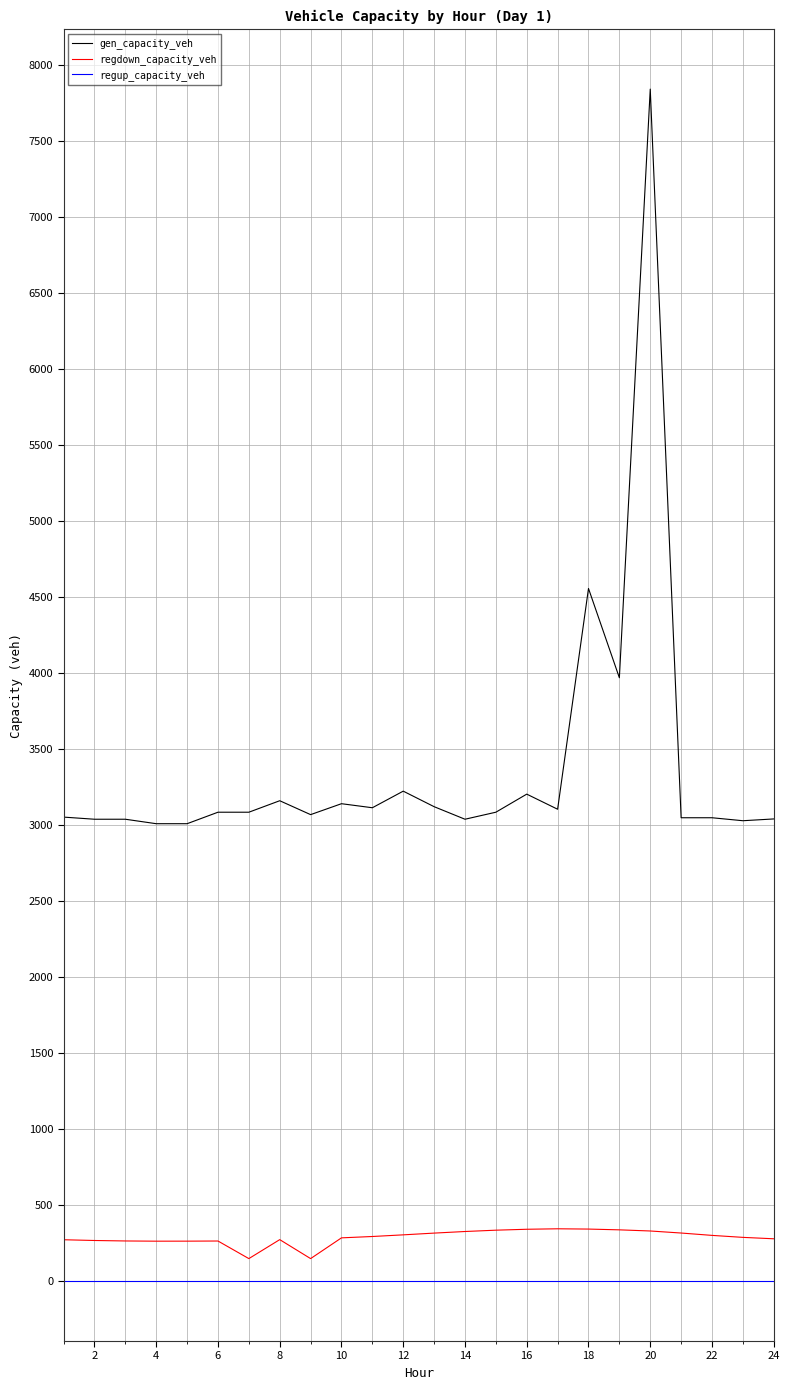

Rank the series by their maximum value, from highest to lowest.

gen_capacity_veh, regdown_capacity_veh, regup_capacity_veh